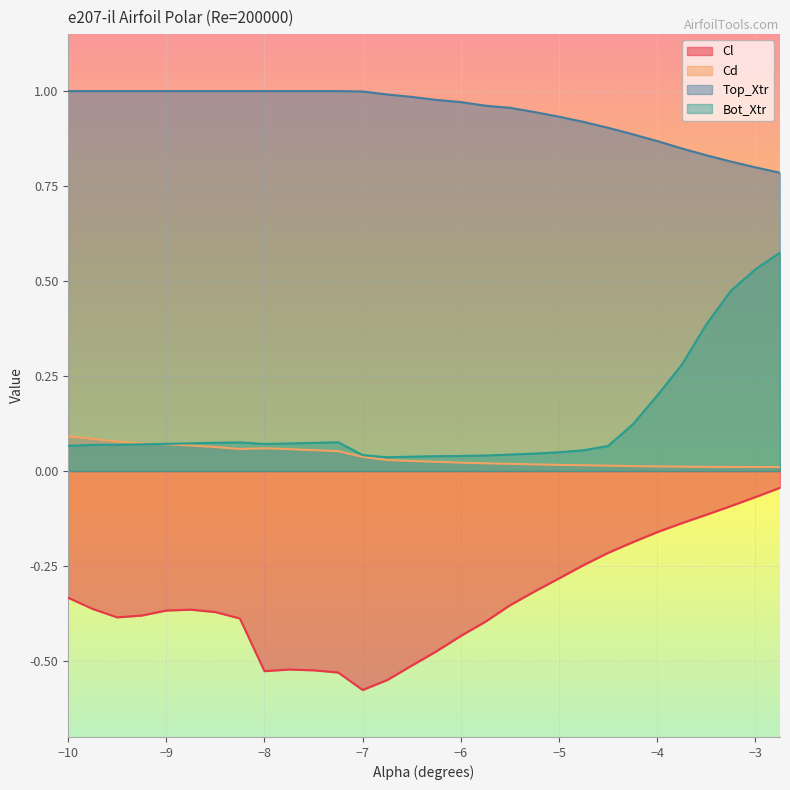

List the labels in order of Cd value, largest first.

-10.0, -9.75, -9.5, -9.25, -9.0, -8.75, -8.5, -8.0, -8.25, -7.75, -7.5, -7.25, -7.0, -6.75, -6.5, -6.25, -6.0, -5.75, -5.5, -5.25, -5.0, -4.75, -4.5, -4.25, -4.0, -3.75, -3.5, -3.25, -3.0, -2.75